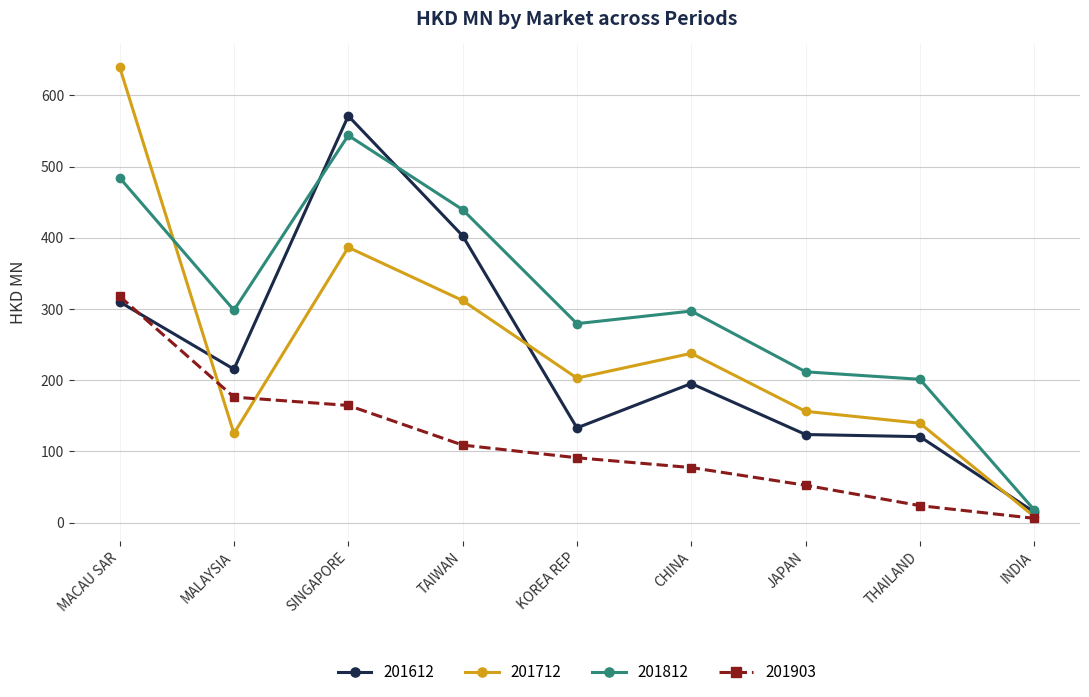

What is the smallest value displayed?

5.9